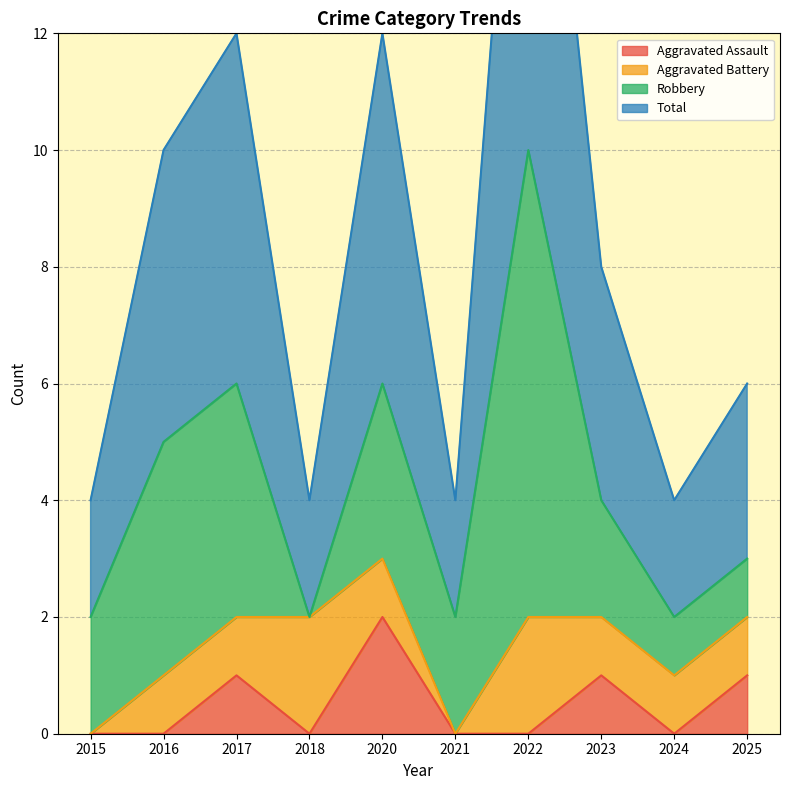

True or false: Total has a value of 3 at 2025.

True